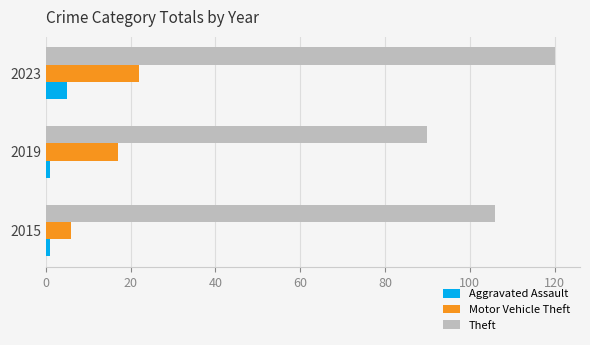

Which series has the widest spread of values?

Theft